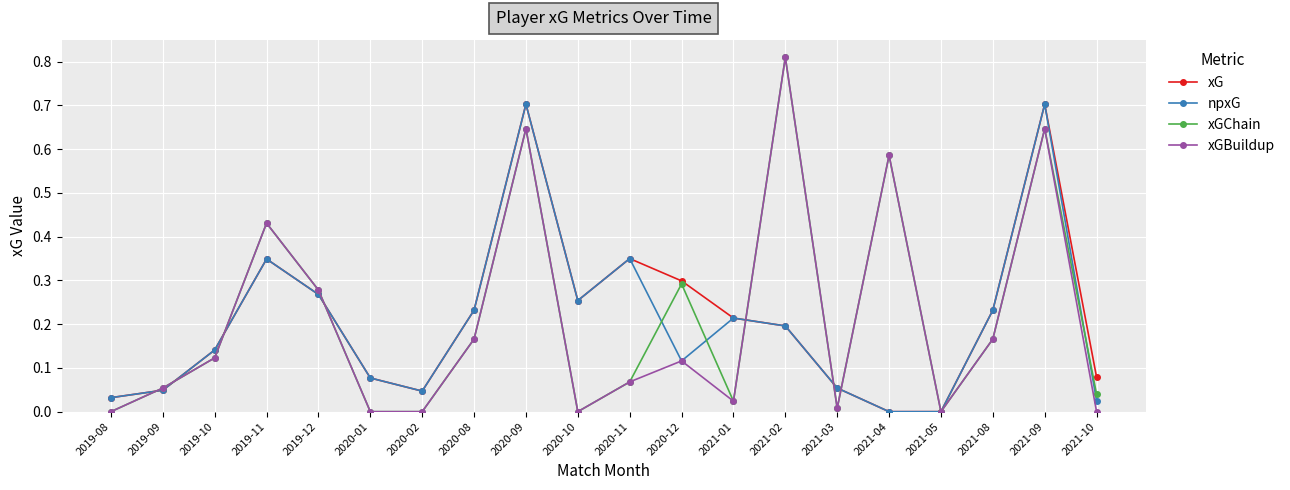

What are all the series names shown in the legend?

xG, npxG, xGChain, xGBuildup